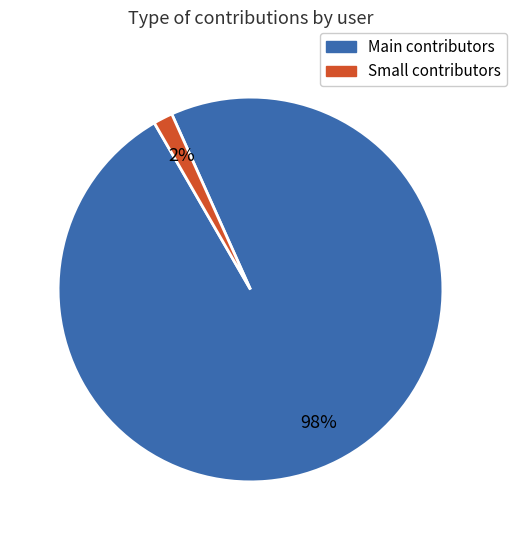

To the nearest percent, what is the average slice percentage?

50%